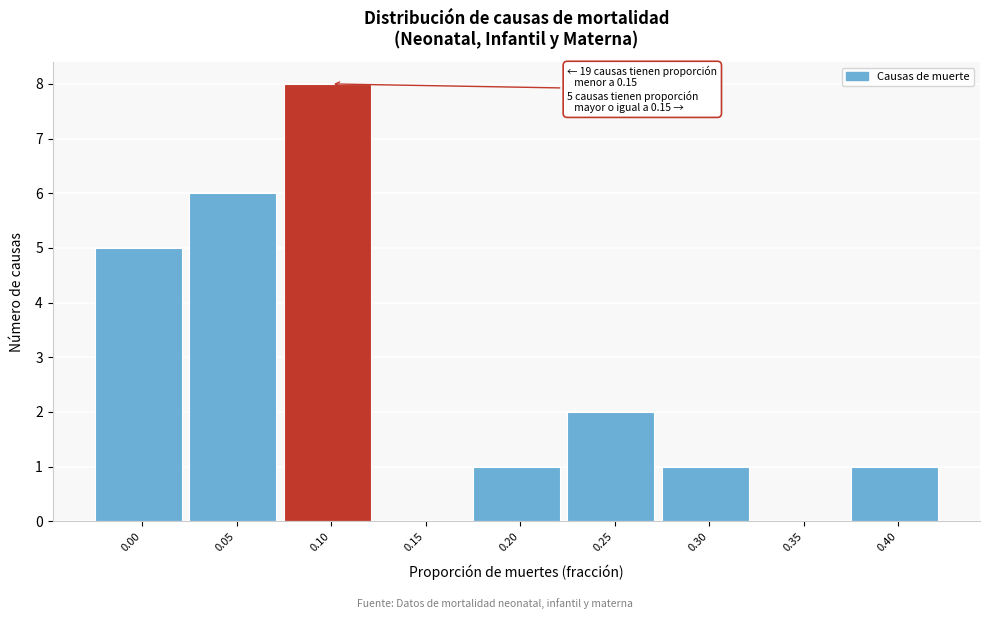

Reading left to right, extract all data points from this chart.

0.00=5	0.05=6	0.10=8	0.15=0	0.20=1	0.25=2	0.30=1	0.35=0	0.40=1